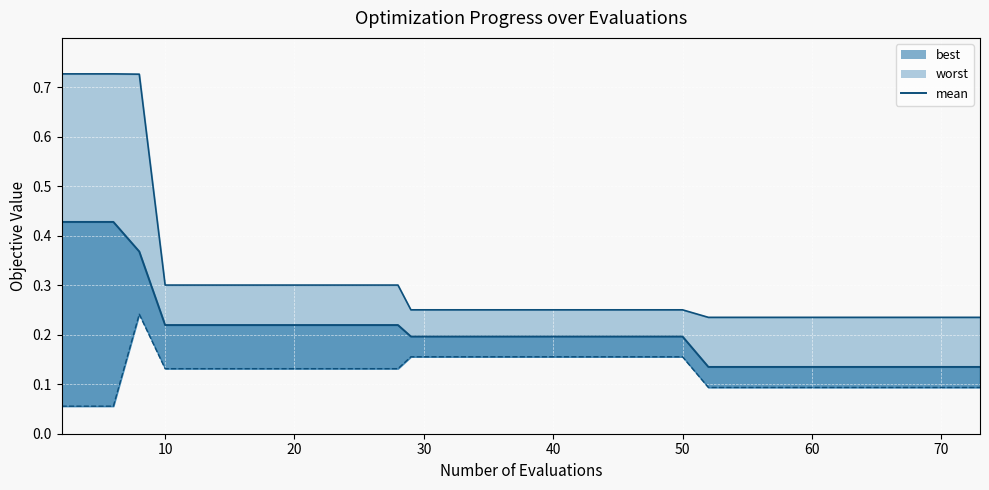

Reading left to right, transcribe all the data shown in this chart.

worst_line: 0.7	0.7	0.7	0.7	0.3	0.3	0.3	0.3	0.3	0.3	0.3	0.3	0.3	0.3	0.3	0.3	0.3	0.3	0.3	0.3	0.3	0.3	0.3	0.3	0.3	0.3	0.2	0.2	0.2	0.2	0.2	0.2	0.2	0.2	0.2	0.2	0.2	0.2	0.2	0.2
mean: 0.4	0.4	0.4	0.4	0.2	0.2	0.2	0.2	0.2	0.2	0.2	0.2	0.2	0.2	0.2	0.2	0.2	0.2	0.2	0.2	0.2	0.2	0.2	0.2	0.2	0.2	0.1	0.1	0.1	0.1	0.1	0.1	0.1	0.1	0.1	0.1	0.1	0.1	0.1	0.1
best_line: 0.1	0.1	0.1	0.2	0.1	0.1	0.1	0.1	0.1	0.1	0.1	0.1	0.1	0.1	0.2	0.2	0.2	0.2	0.2	0.2	0.2	0.2	0.2	0.2	0.2	0.2	0.1	0.1	0.1	0.1	0.1	0.1	0.1	0.1	0.1	0.1	0.1	0.1	0.1	0.1